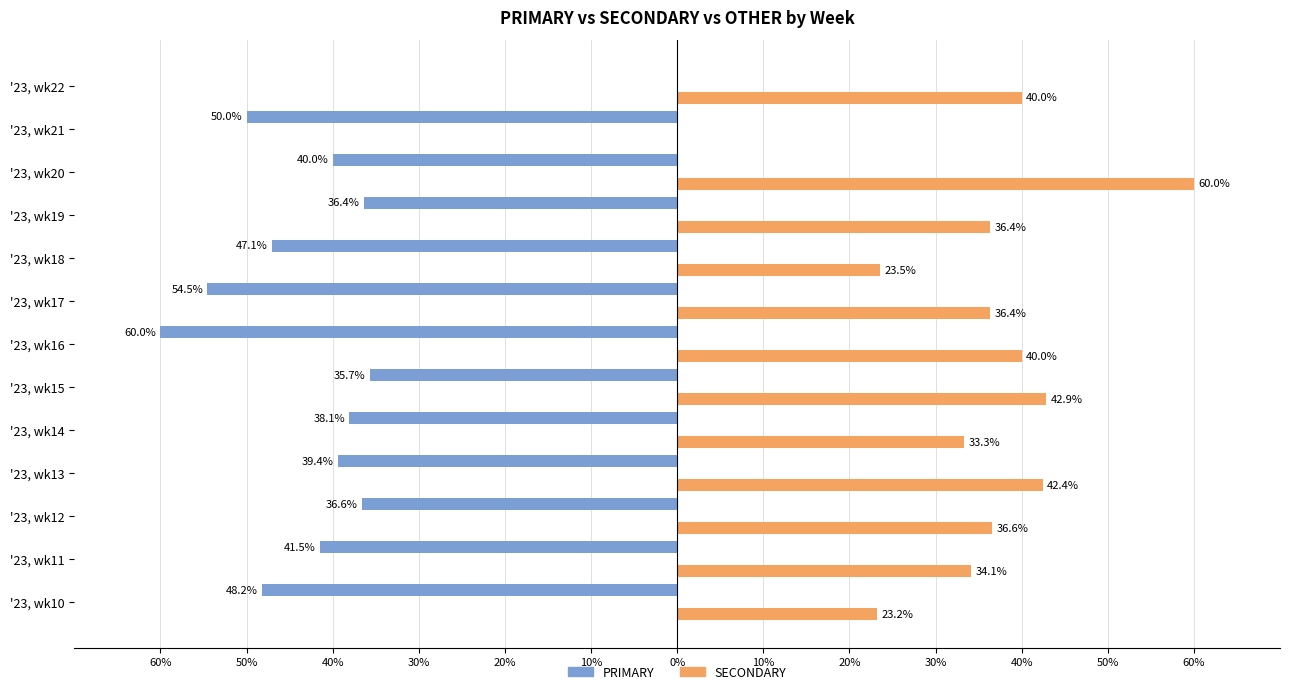

What are all the series names shown in the legend?

PRIMARY, SECONDARY